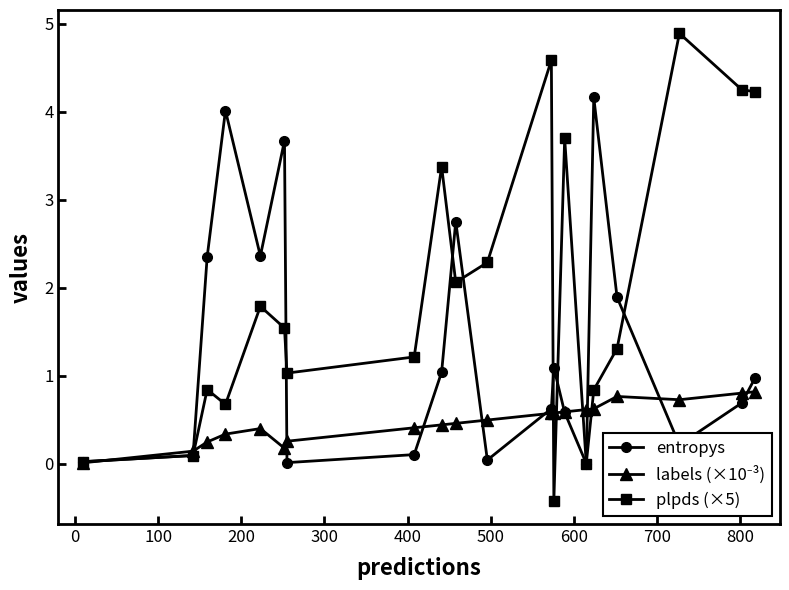

What is the greatest value displayed?

4.9